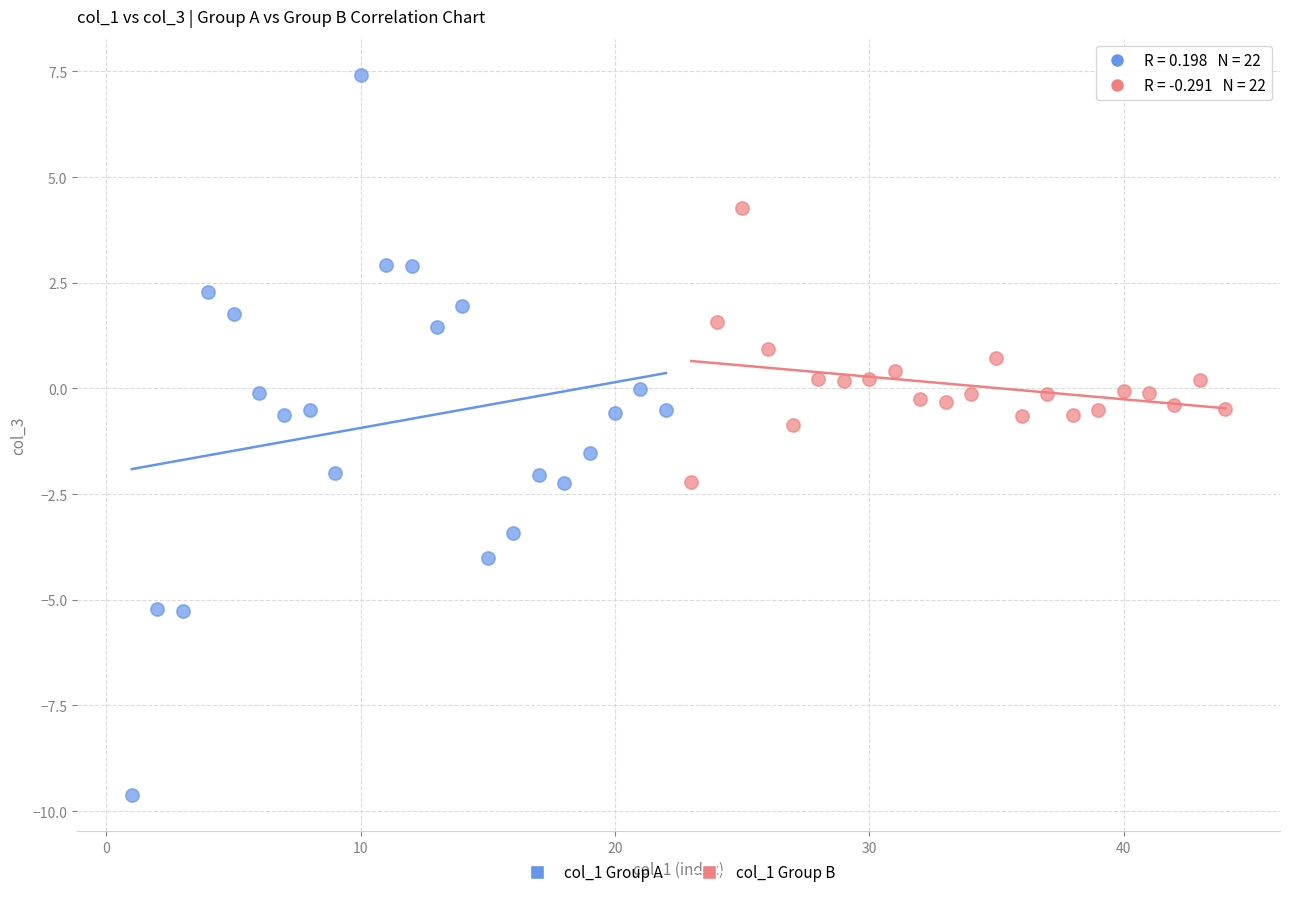

Which series has the largest Y range (max minus min)?

col_1 Group A